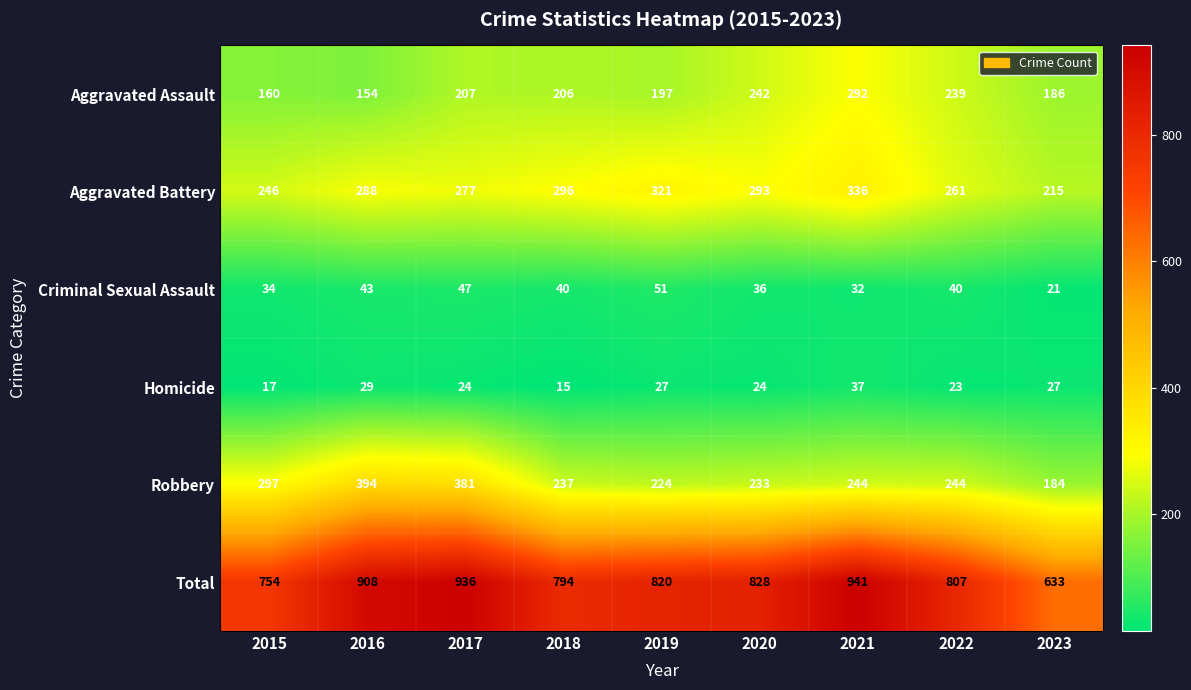

What is the difference between the Aggravated Assault values at 2019 and 2020?

45